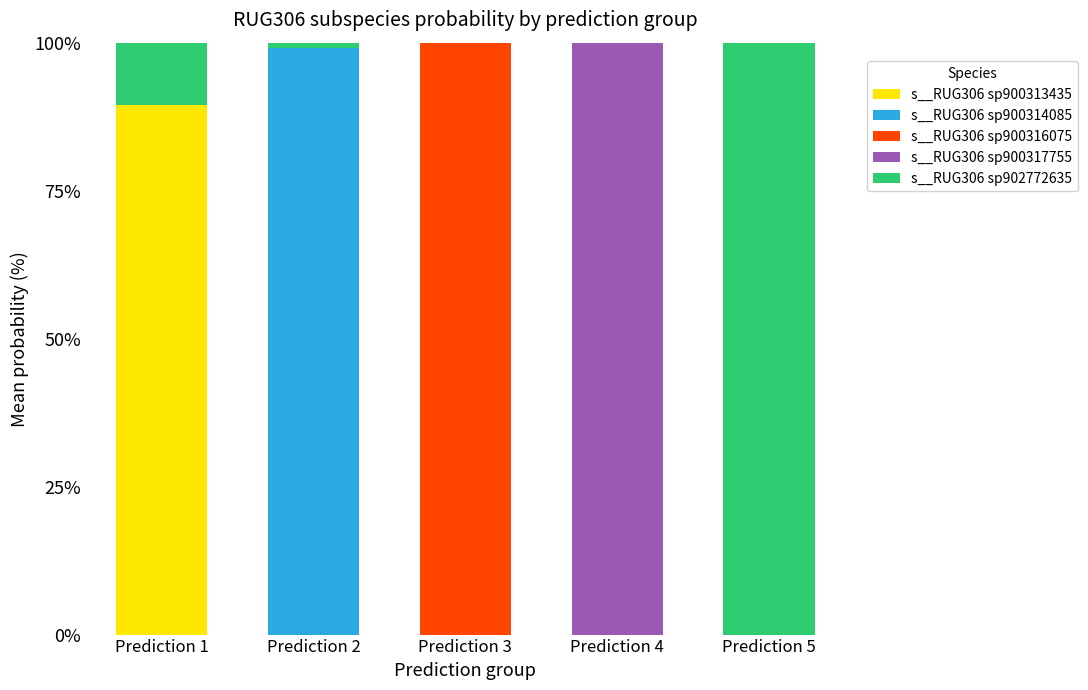

What is the total value across all series at Prediction 5?

100.0